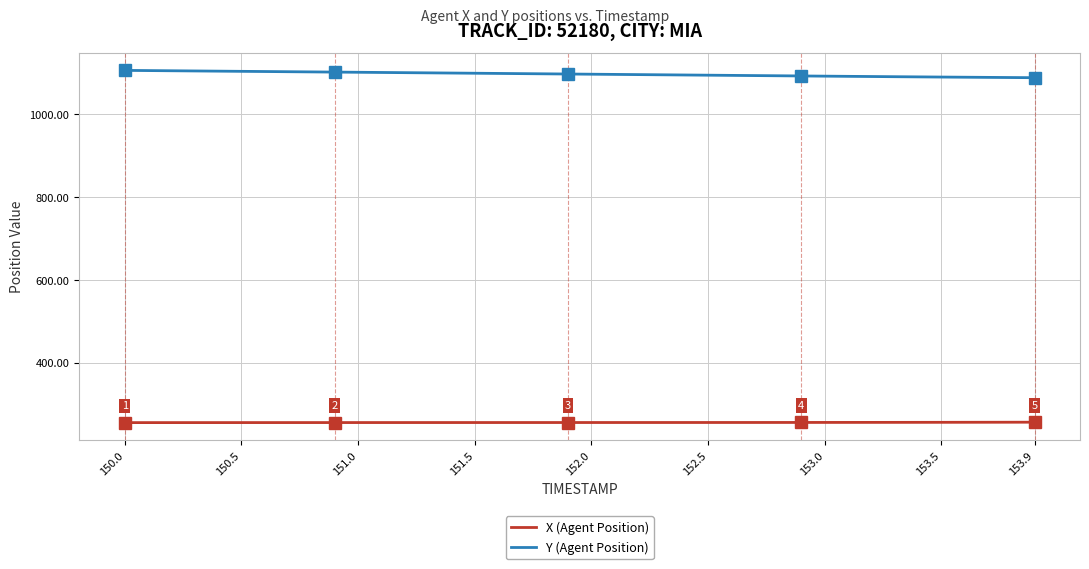

How many lines are shown in the chart?

2